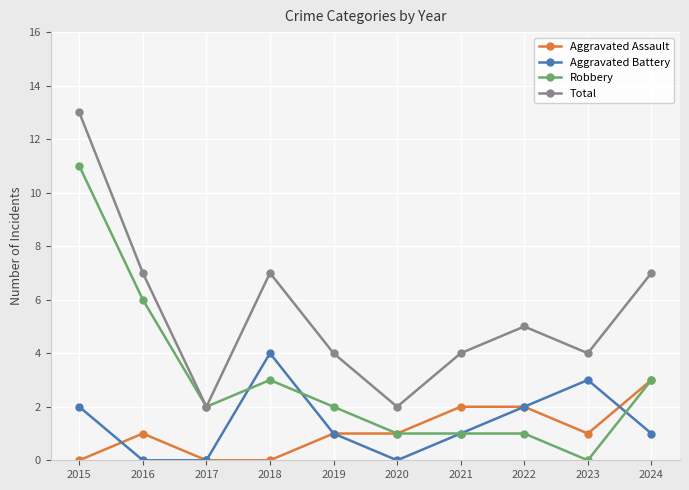

Between 2016 and 2023, which series saw the biggest shift?

Robbery